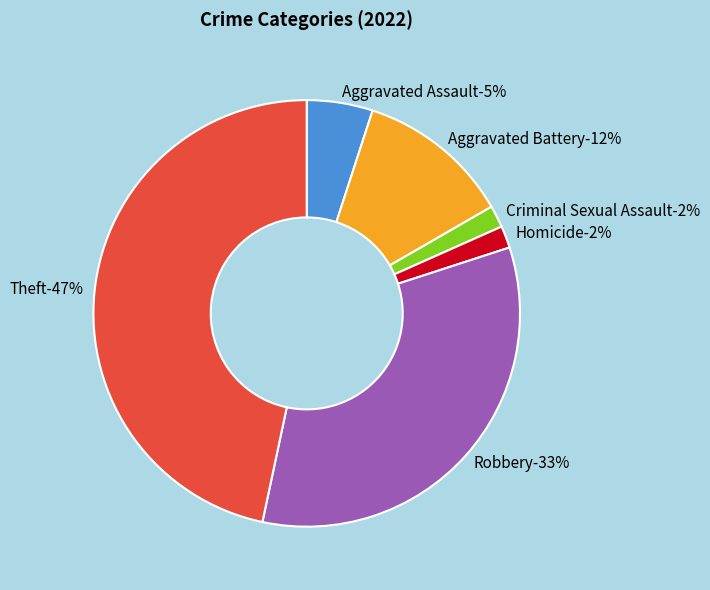

To the nearest percent, what percentage of the pie is Aggravated Assault?

5%